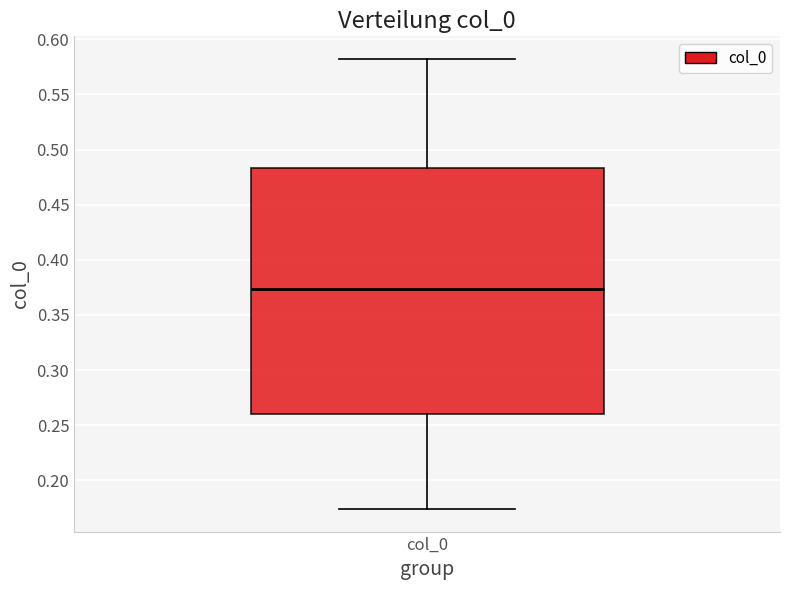

Where is the lower edge of the box for col_0 on the y-axis? The values are not printed on the chart, so give them approximately, as read against the axis.

0.260